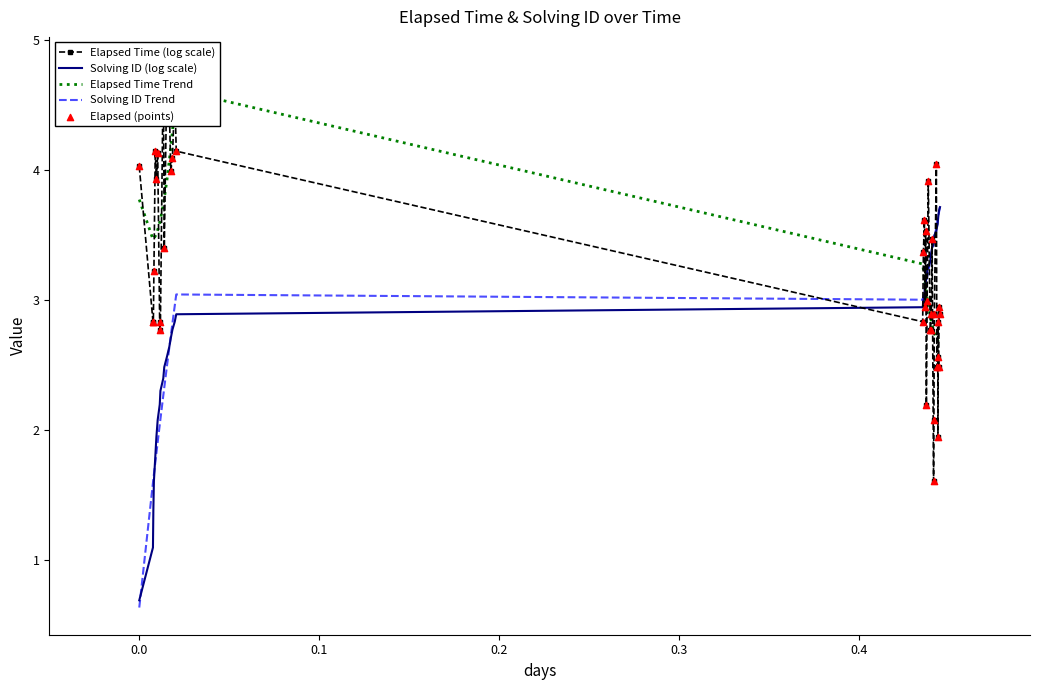

What is the minimum value for Solving ID (log scale)?

0.7